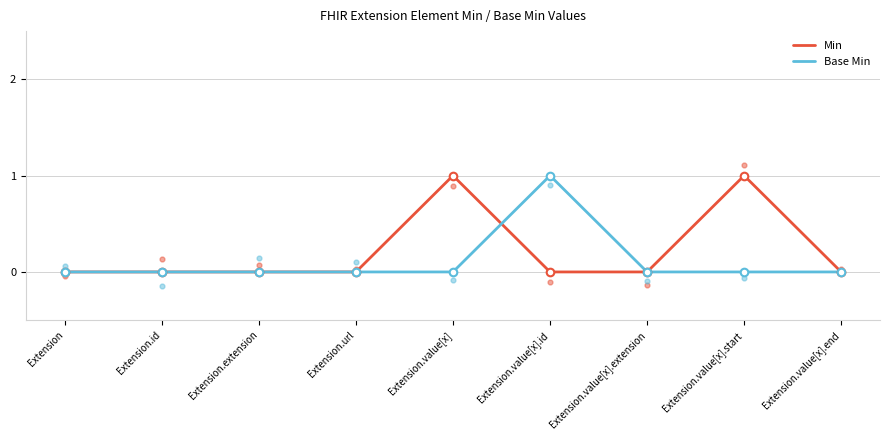

Which series reaches the minimum Y coordinate?

Min